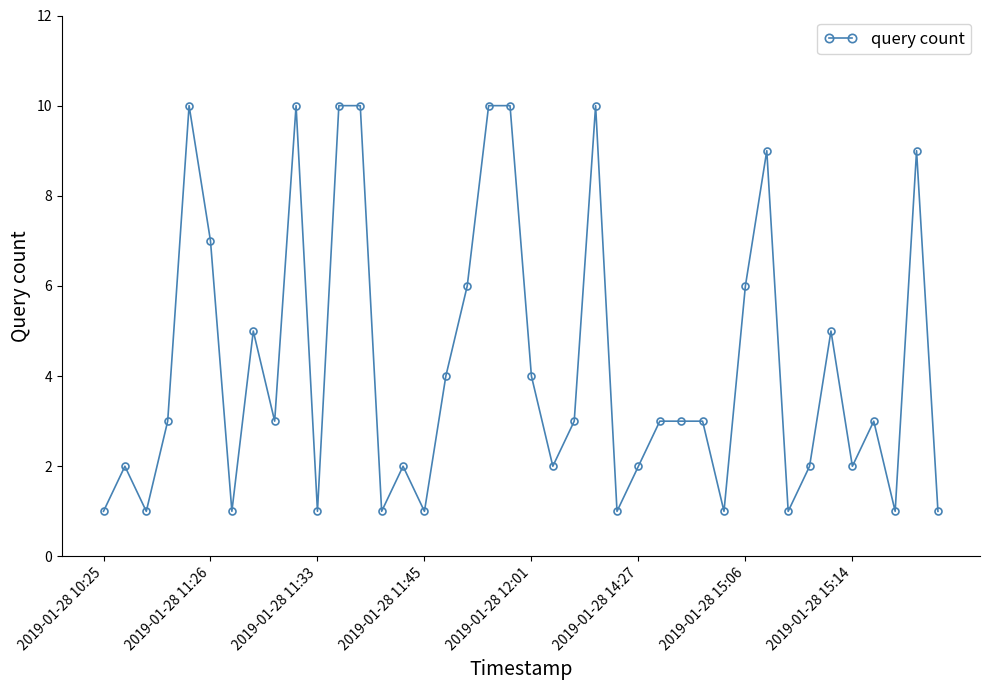

What is the sum of all values?

169